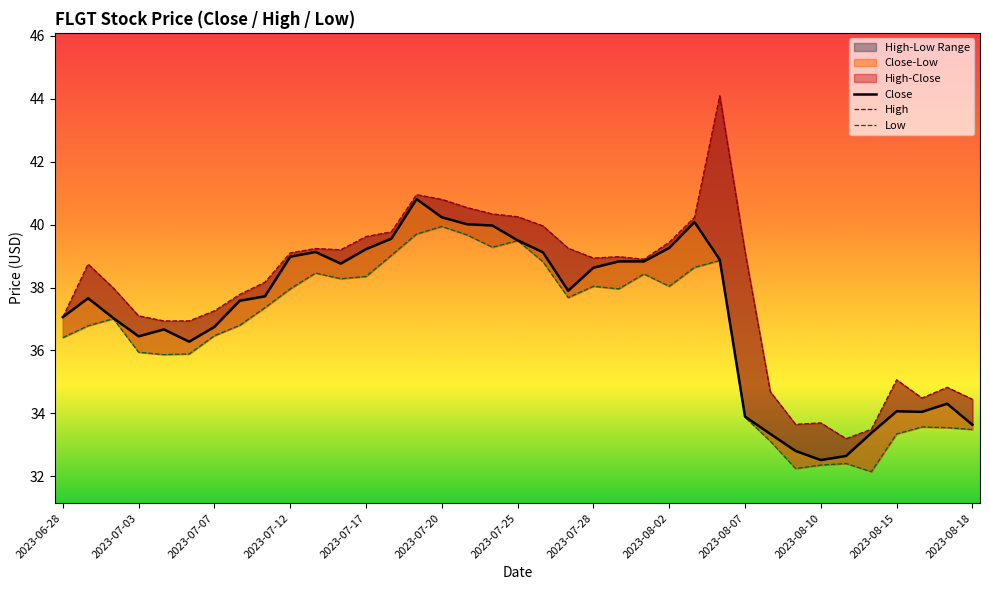

What is the sum of all Low values?

1355.3